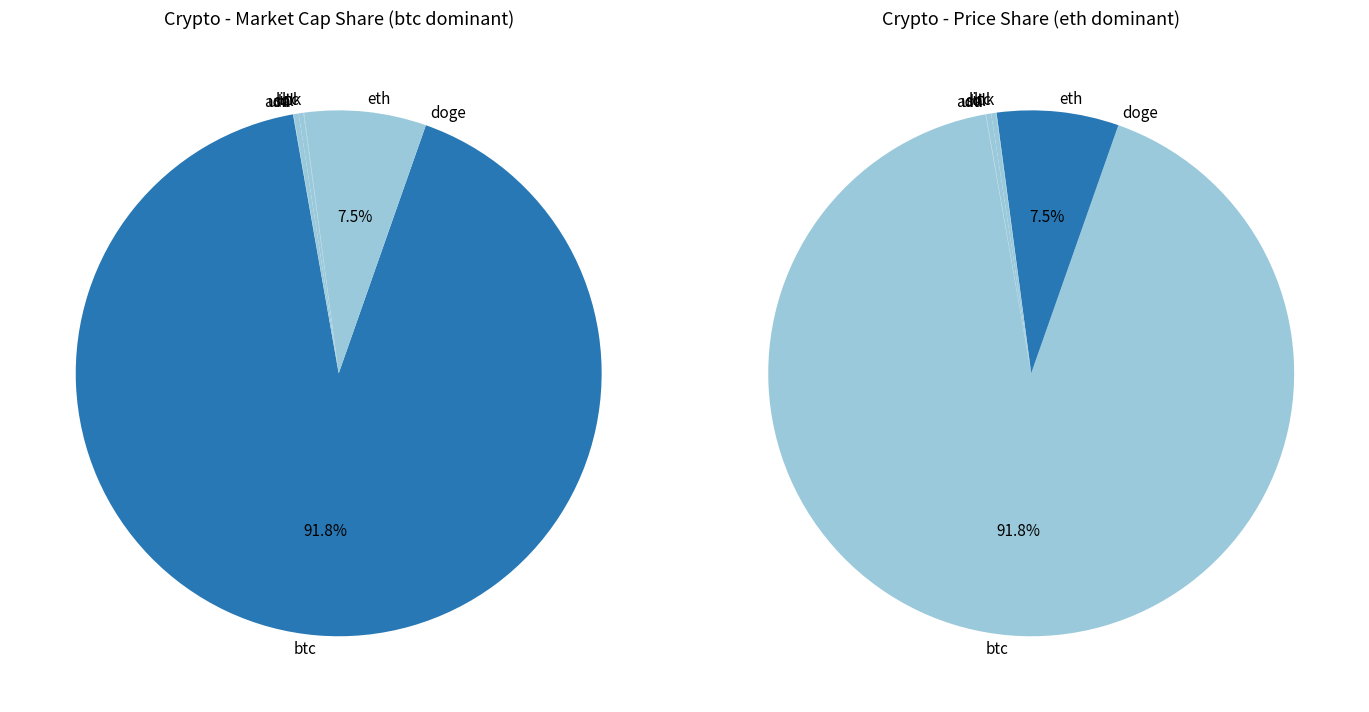

What portion of the pie excludes eth?

92.5%